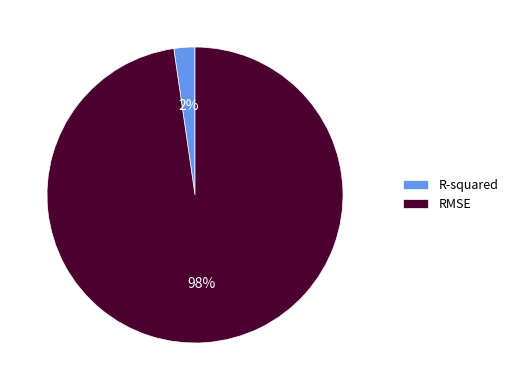

To the nearest percent, what percentage of the pie is R-squared?

2%